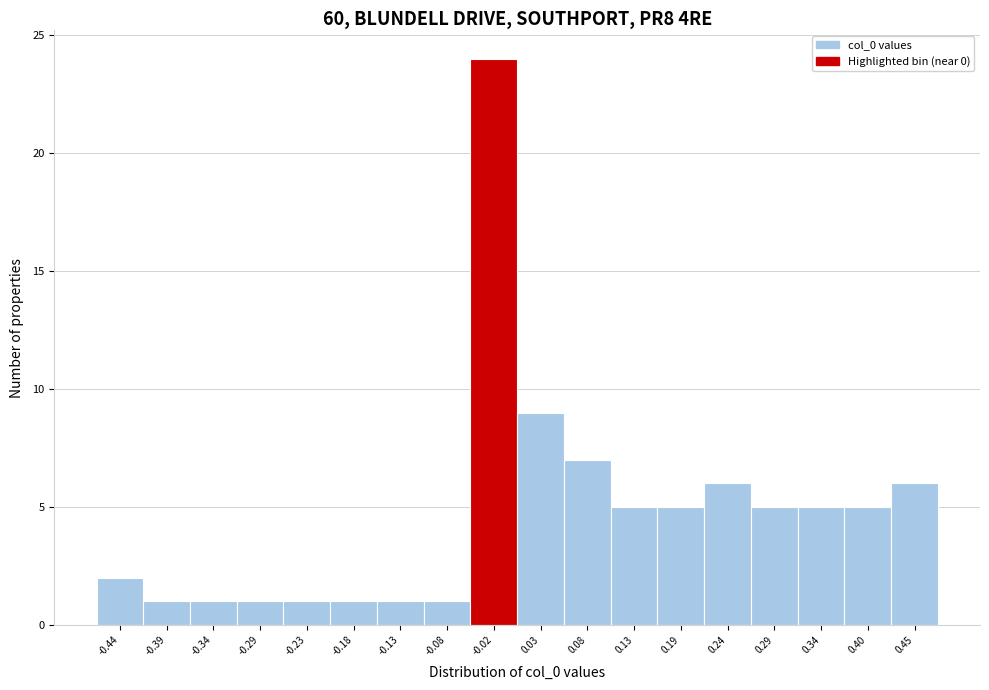

Reading left to right, what are all the values shown in this chart?

2	1	1	1	1	1	1	1	24	9	7	5	5	6	5	5	5	6